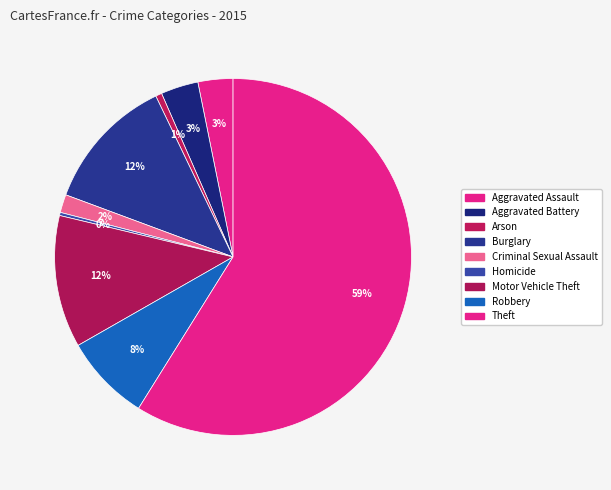

What is the smallest slice in the pie chart?

Homicide